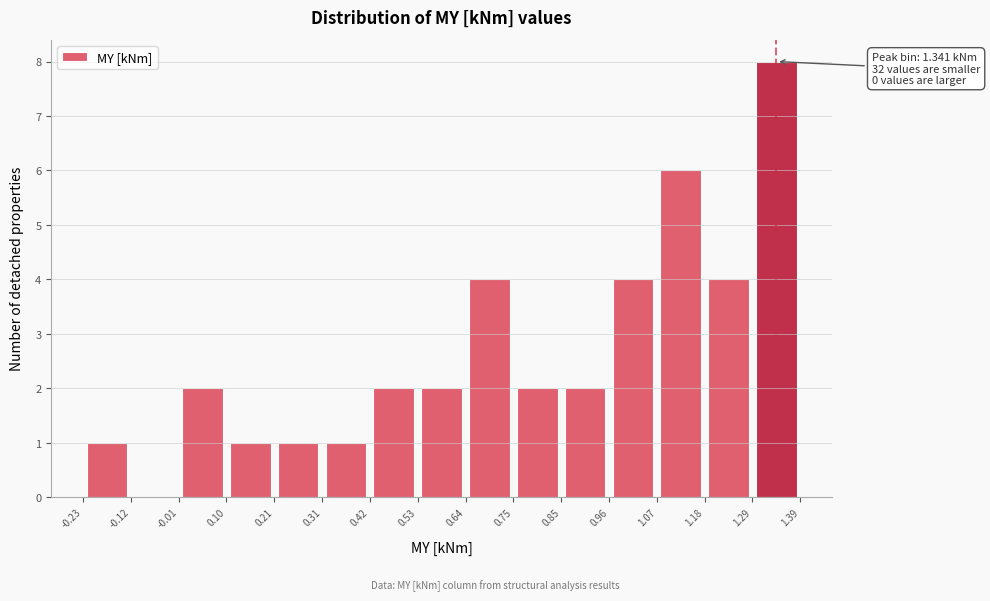

Over which range of the x-axis is the bar tallest?

1.29 to 1.39